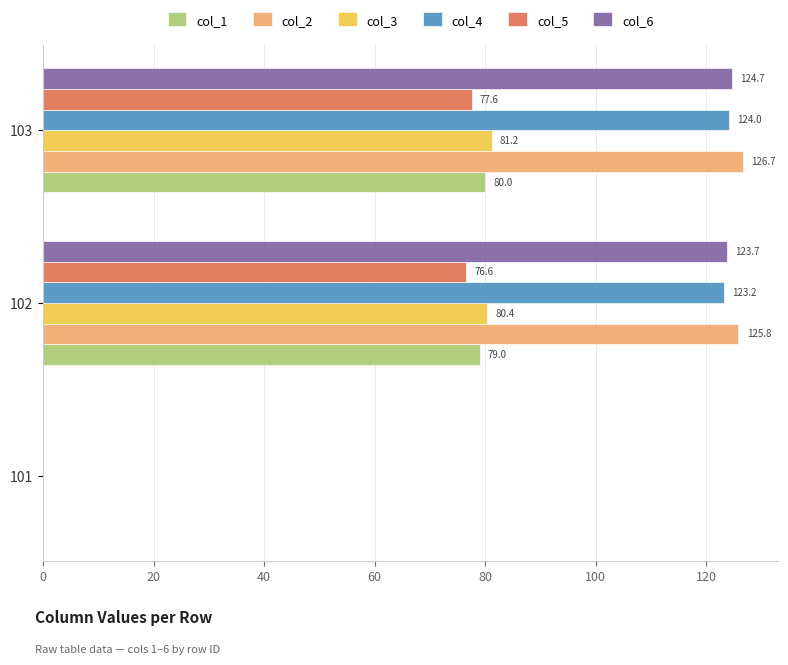

Which series has the largest total across all categories?

col_2